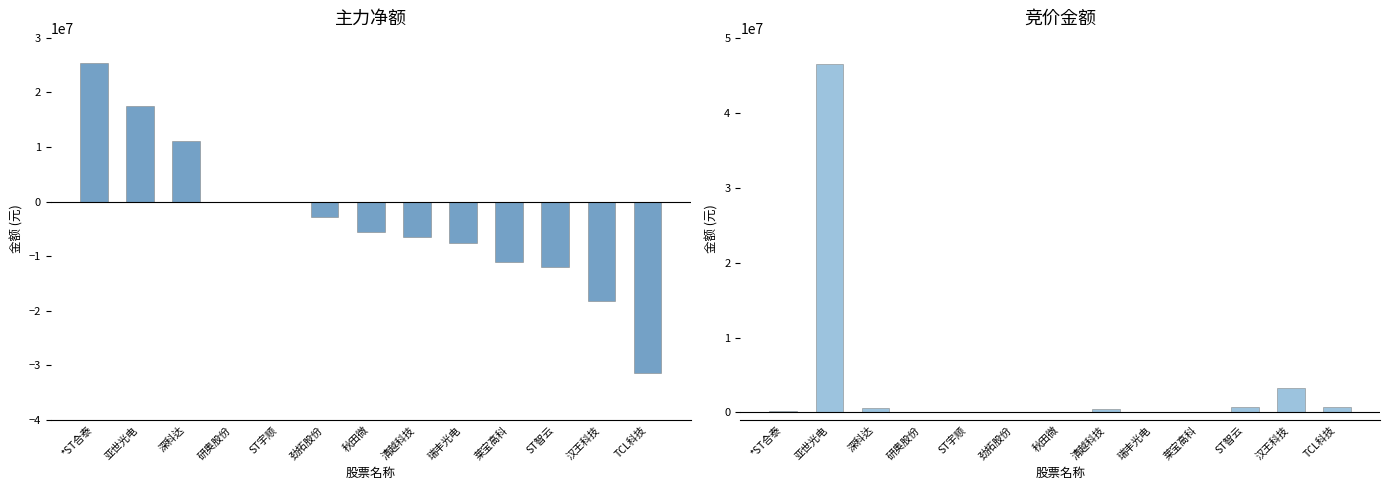

At 瑞丰光电, list the series in order from smallest to largest.

主力净额, 竞价金额